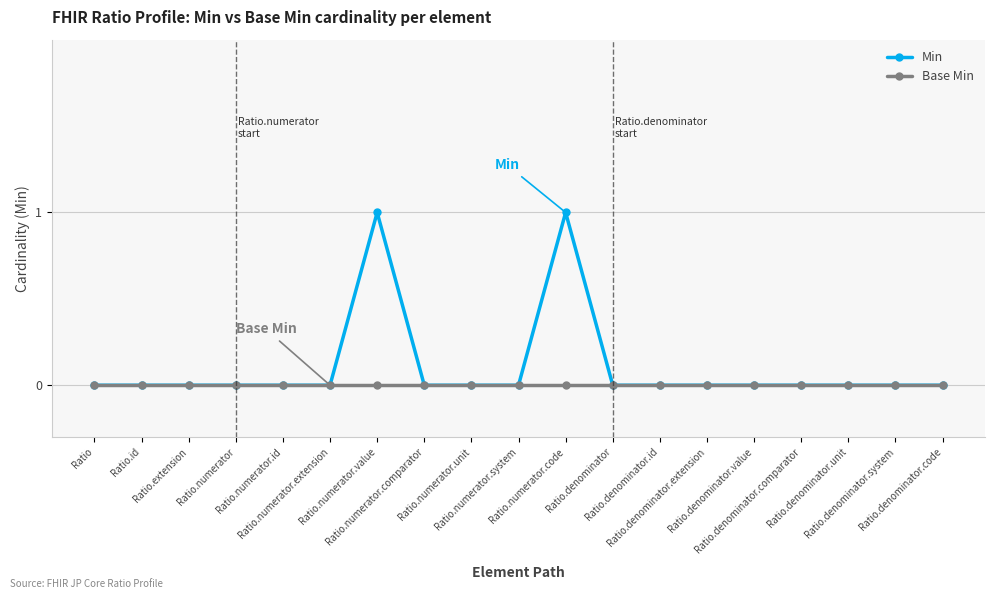

What position from the left is Ratio.numerator?

4